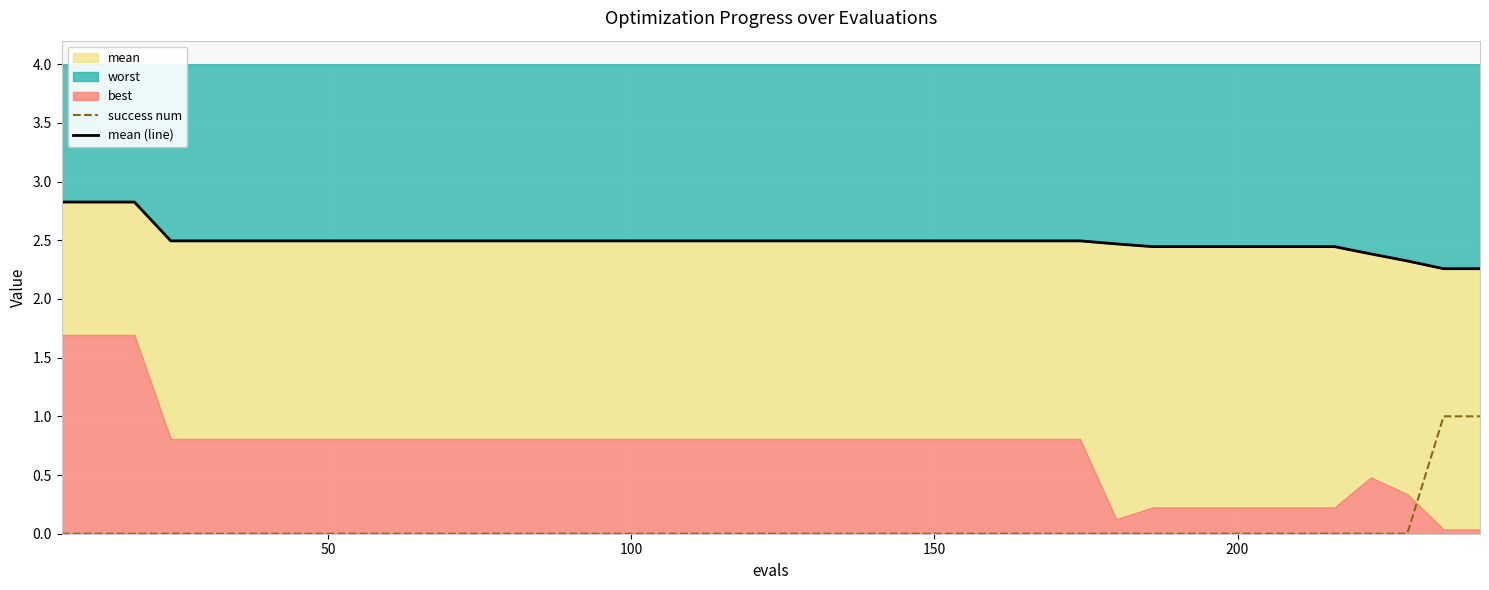

True or false: success num and mean (line) intersect in this chart.

False